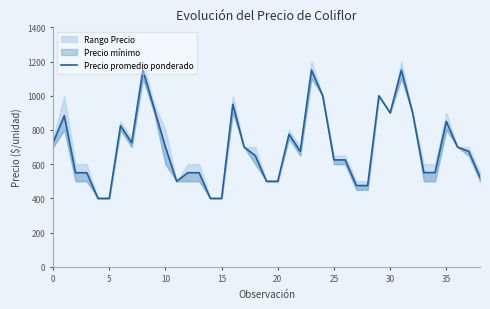

How many lines are shown in the chart?

1